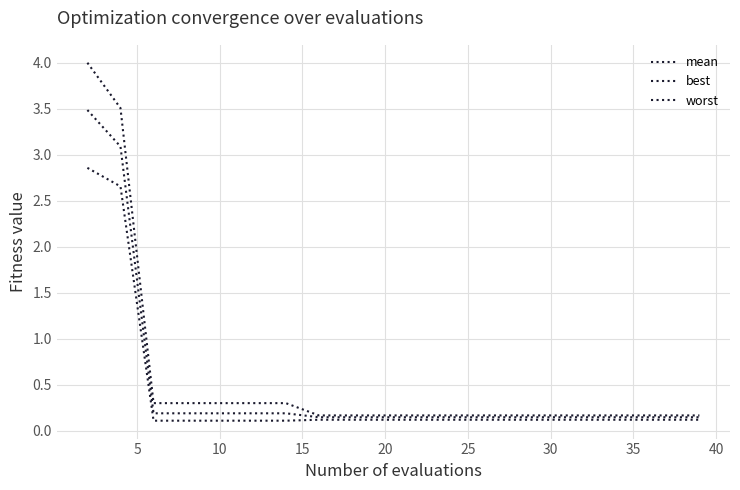

Which category has the lowest value in the mean series?

35